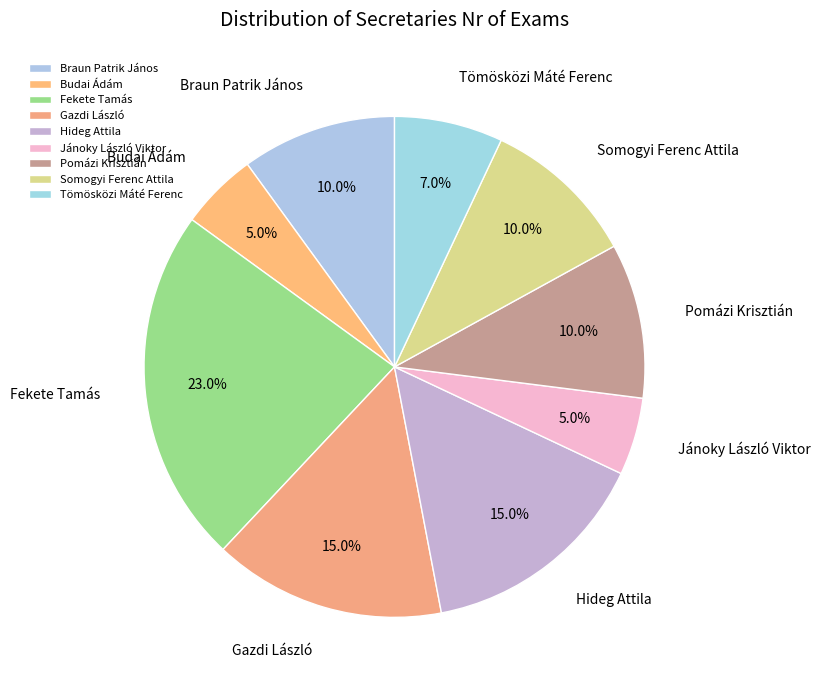

Combined, what portion of the pie is Pomázi Krisztián and Jánoky László Viktor?

15.0%